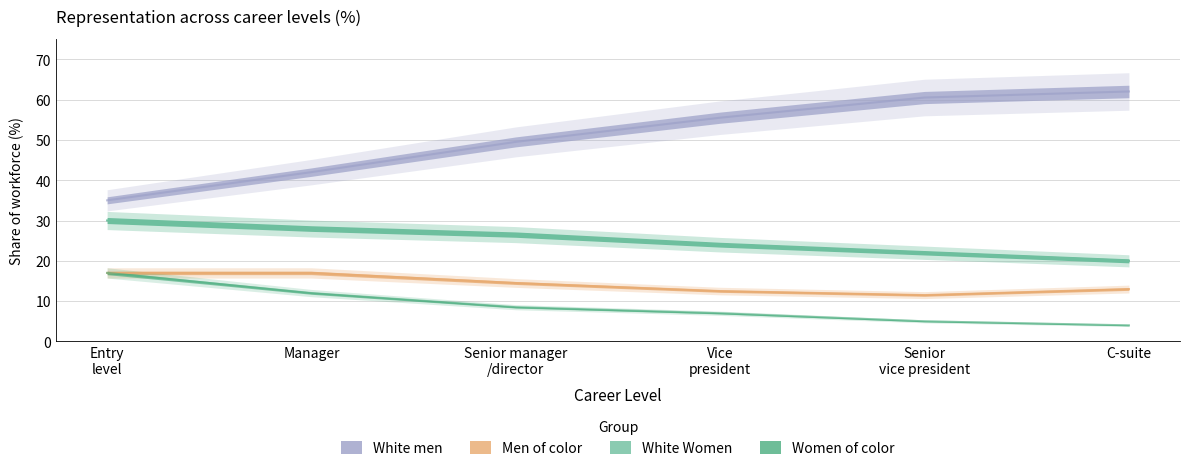

What is the lowest value of the Men of color series?

11.5